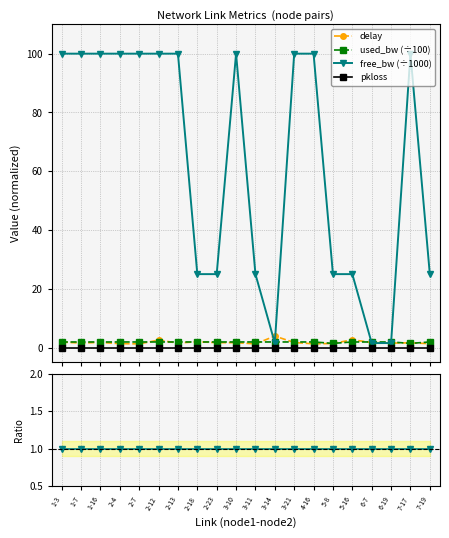

At which category is the sum across all series the highest?

2-12